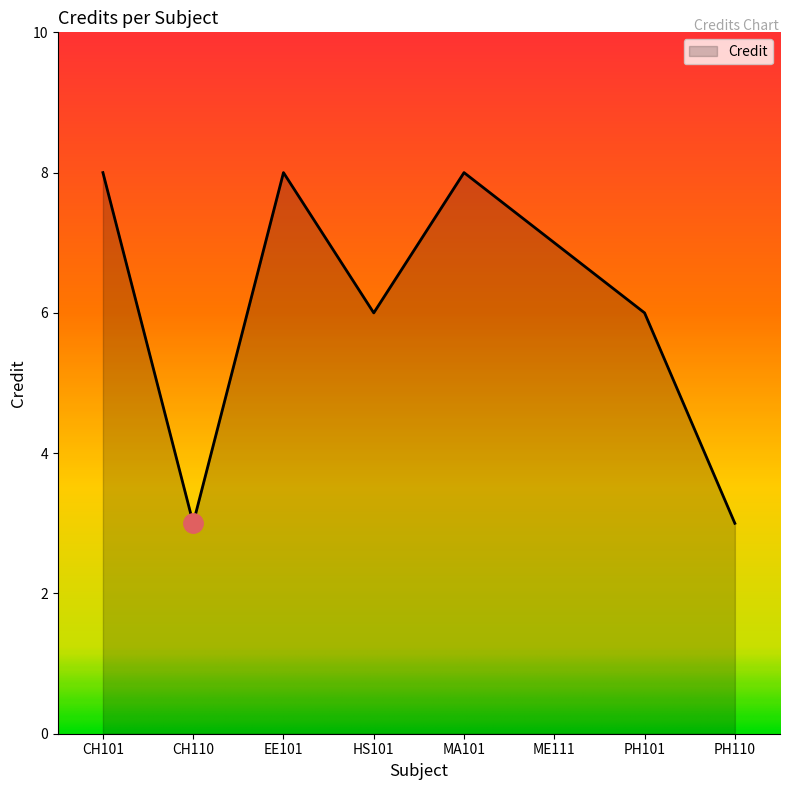

What is the average value?

6